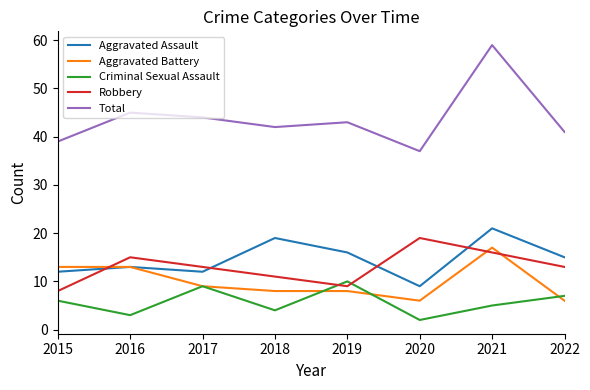

How many interior local peaks does the Robbery series have?

2